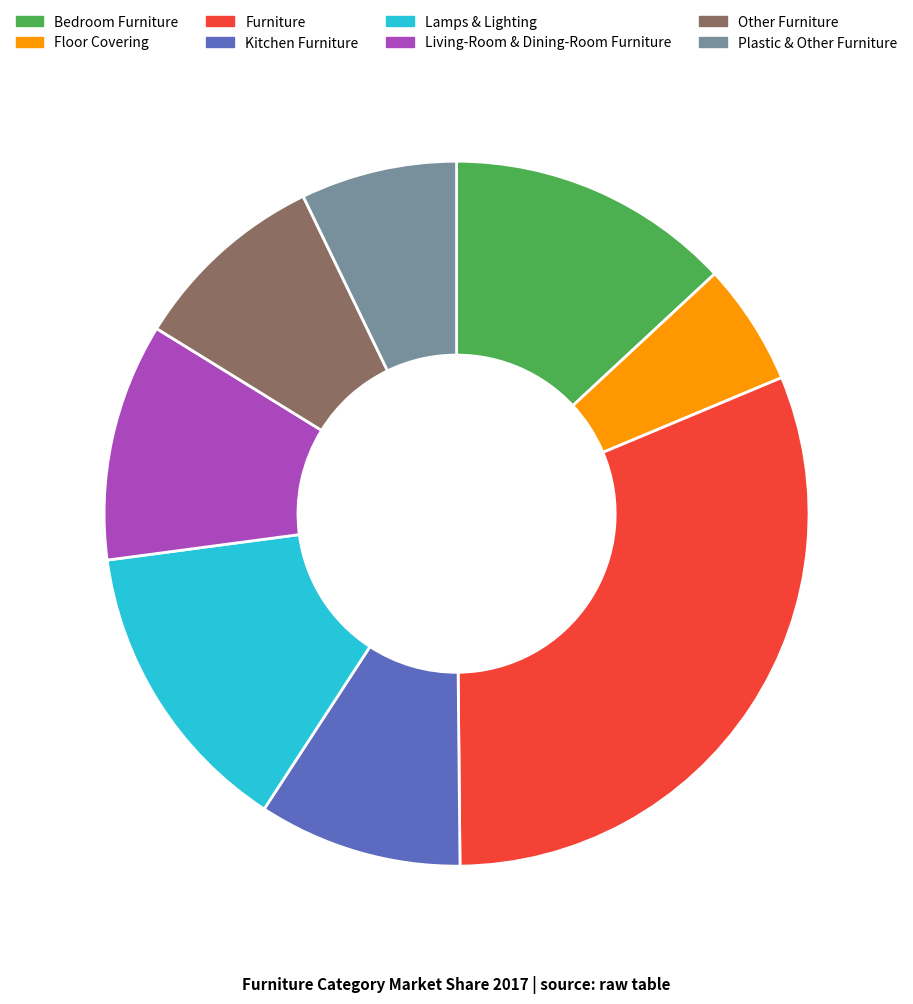

Which category has the biggest portion of the pie?

Furniture